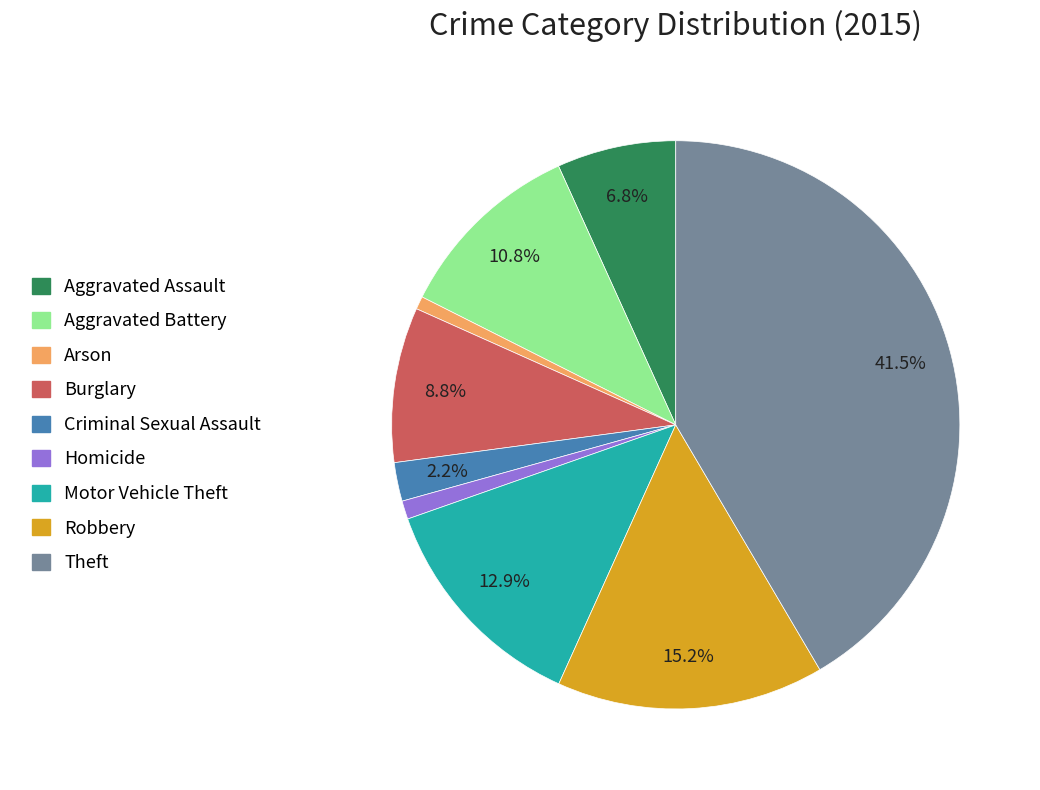

What percentage do Burglary and Aggravated Battery together represent?

19.6%